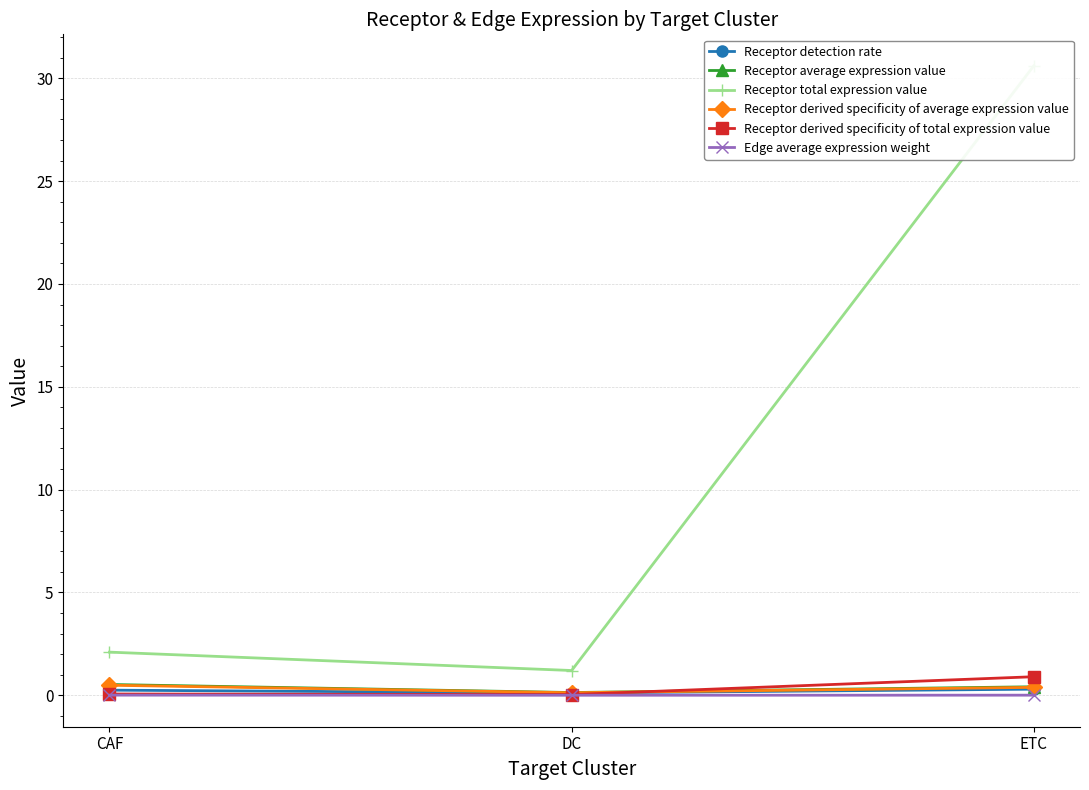

At which category is the sum across all series the highest?

ETC